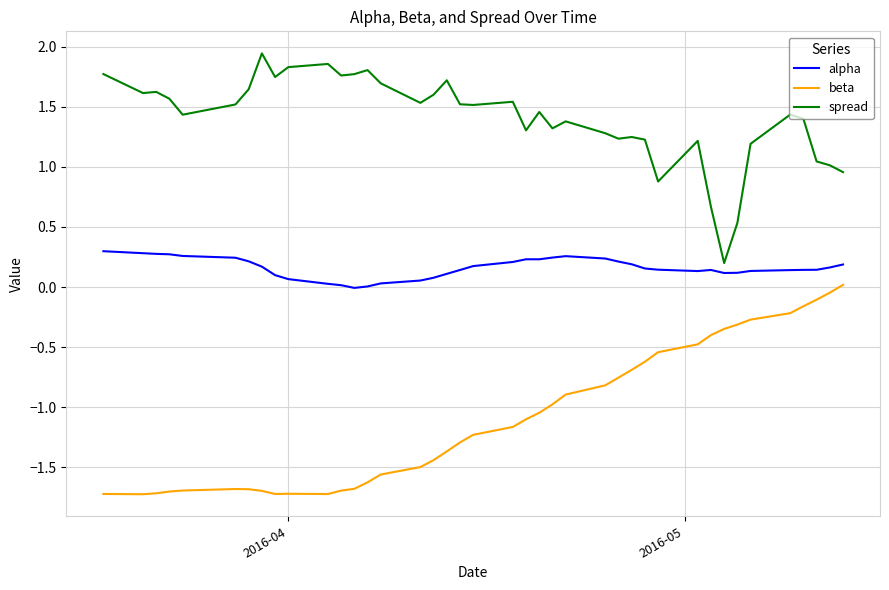

True or false: spread and beta cross at least once.

False